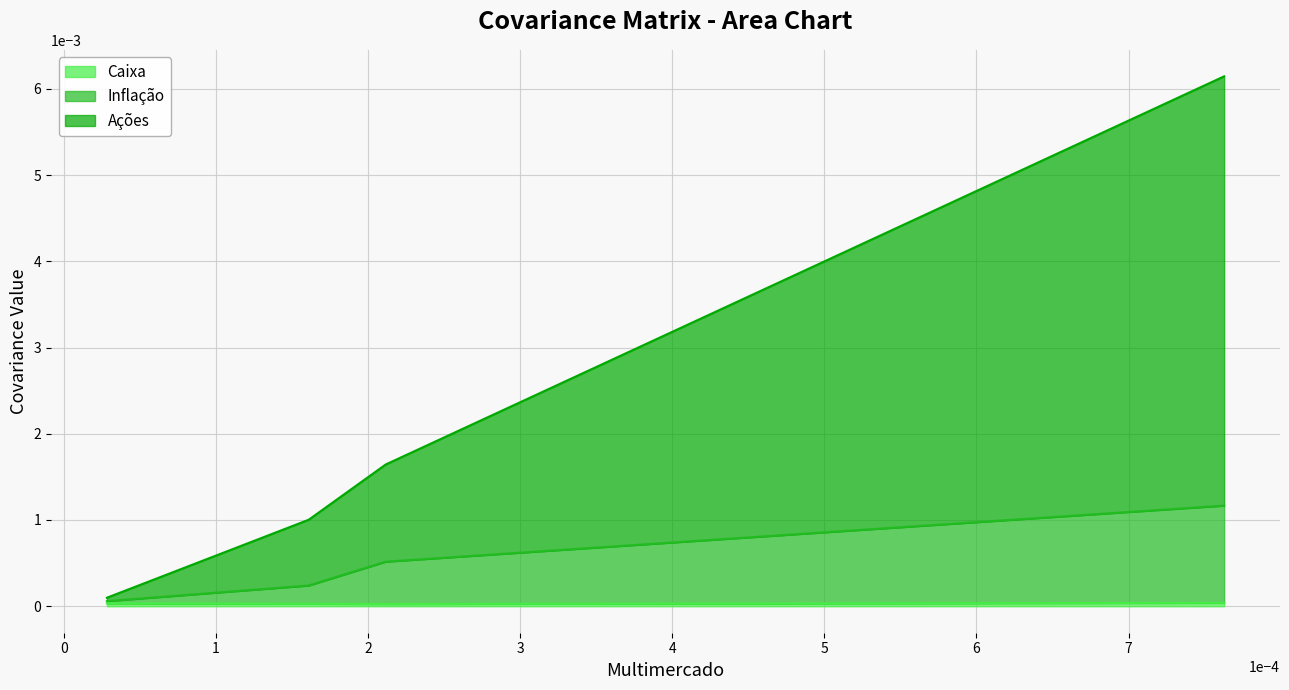

True or false: Ações and Inflação intersect in this chart.

False